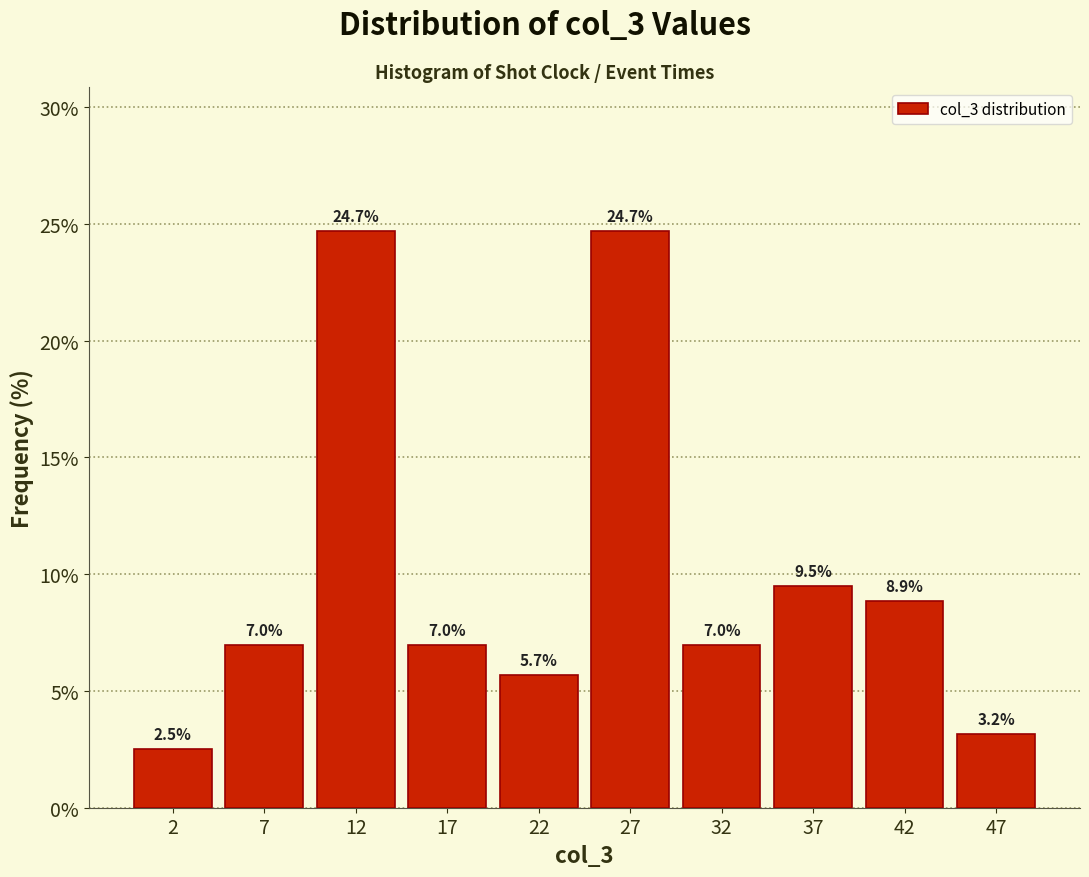

What is the height of the bar covering 30 to 35 on the x-axis?

7.0